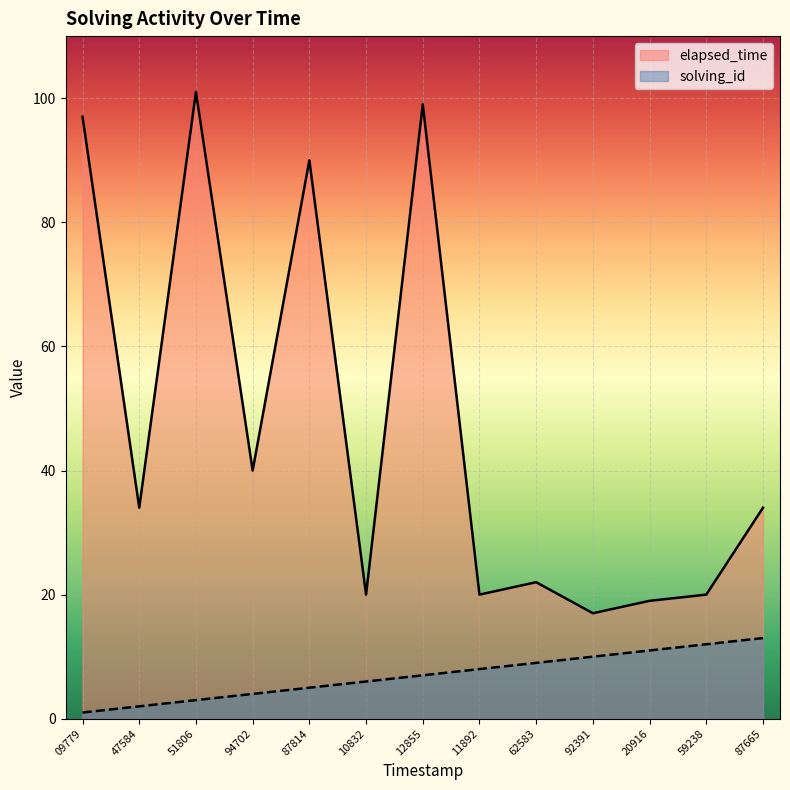

Is it true that solving_id equals 7 at 12855?

True